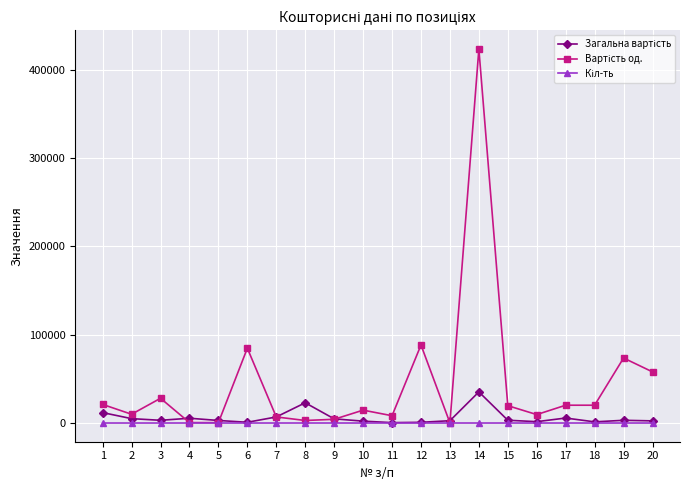

What is the greatest value displayed?

423158.6